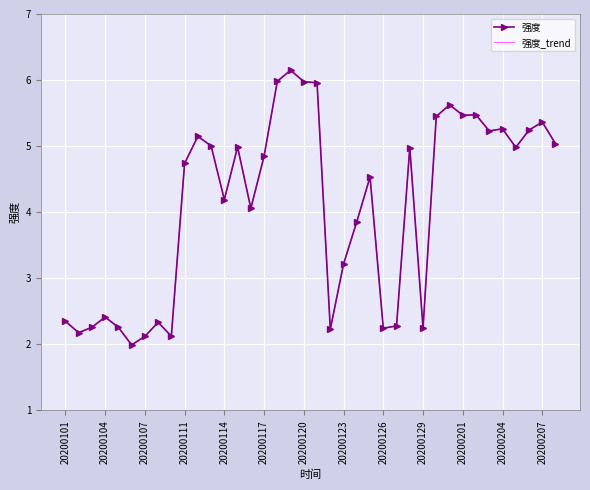

What is the greatest value displayed?

6.1